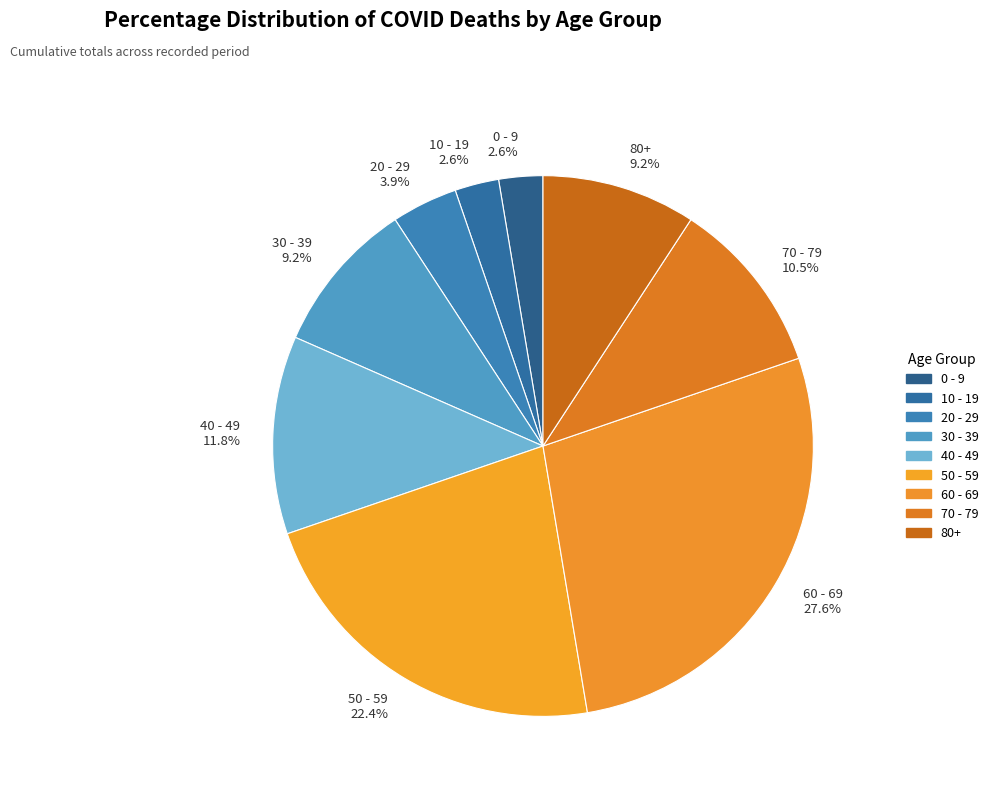

How much of the chart is everything except 30 - 39?

90.8%